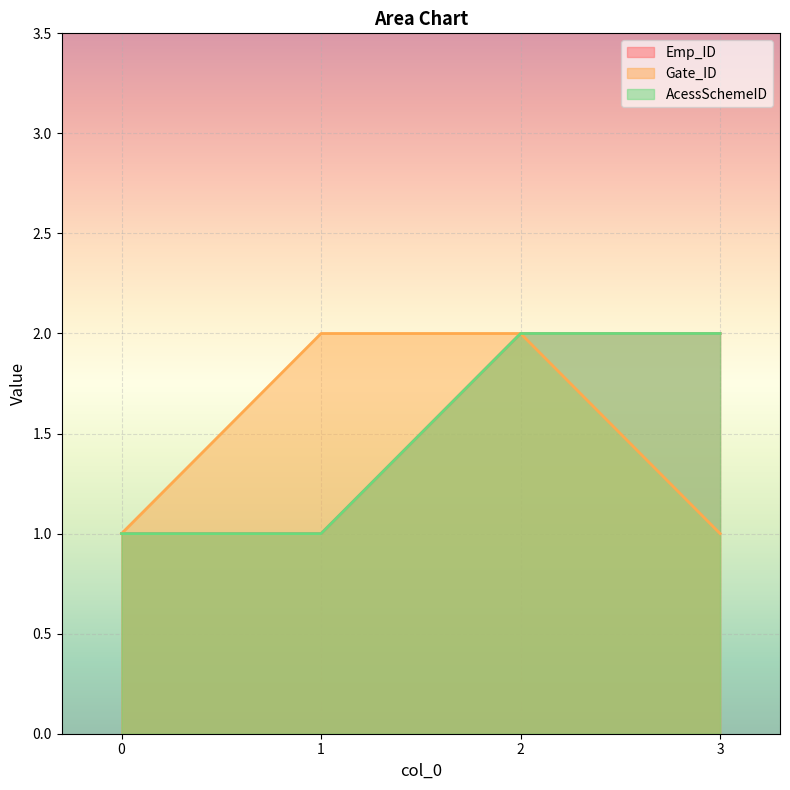

True or false: AcessSchemeID and Gate_ID intersect in this chart.

False